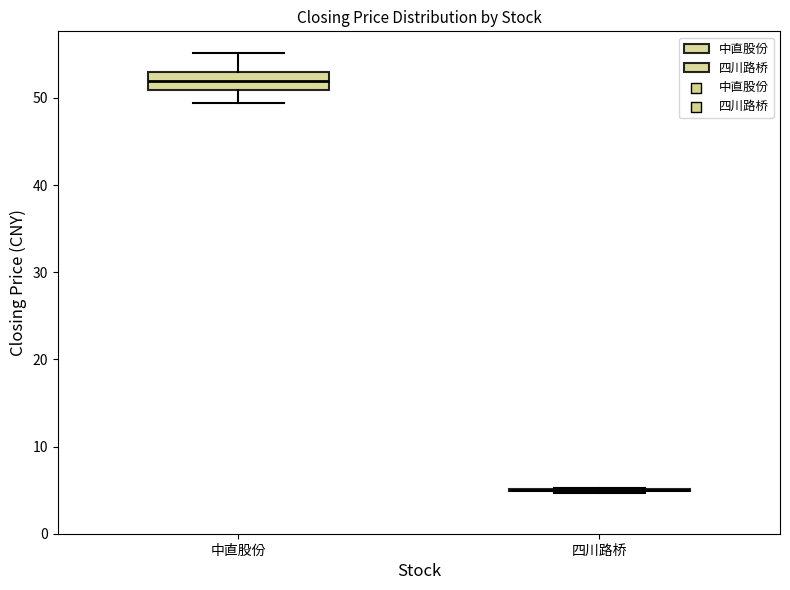

Reading left to right, transcribe this box plot: for each box, give where its median line is, the range the box spans, and where its two whiskers end, as read against the y-axis. The values are not printed on the chart, so give them approximately, as read against the axis.

中直股份: median 52, box 51 to 53, whiskers 49 to 55
四川路桥: box collapsed to a line at 5, whiskers 5 to 5